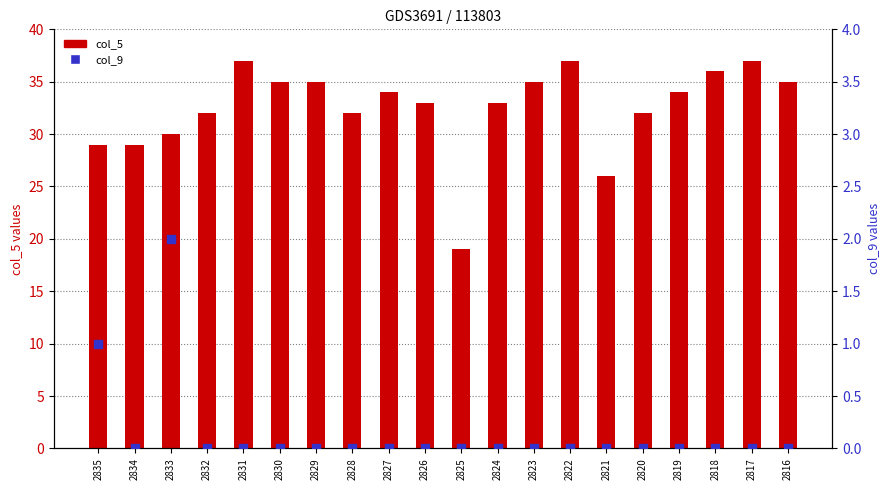

Which series reaches the maximum Y coordinate?

col_5 (main)